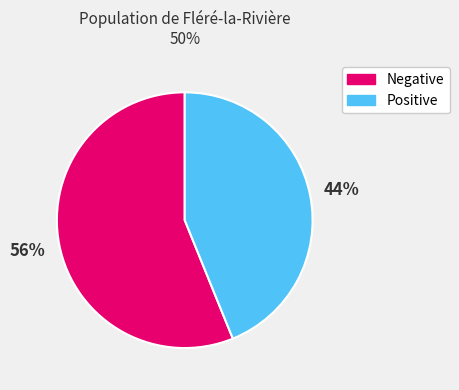

To the nearest percent, what is the difference between the largest and smallest slice percentages?

12%